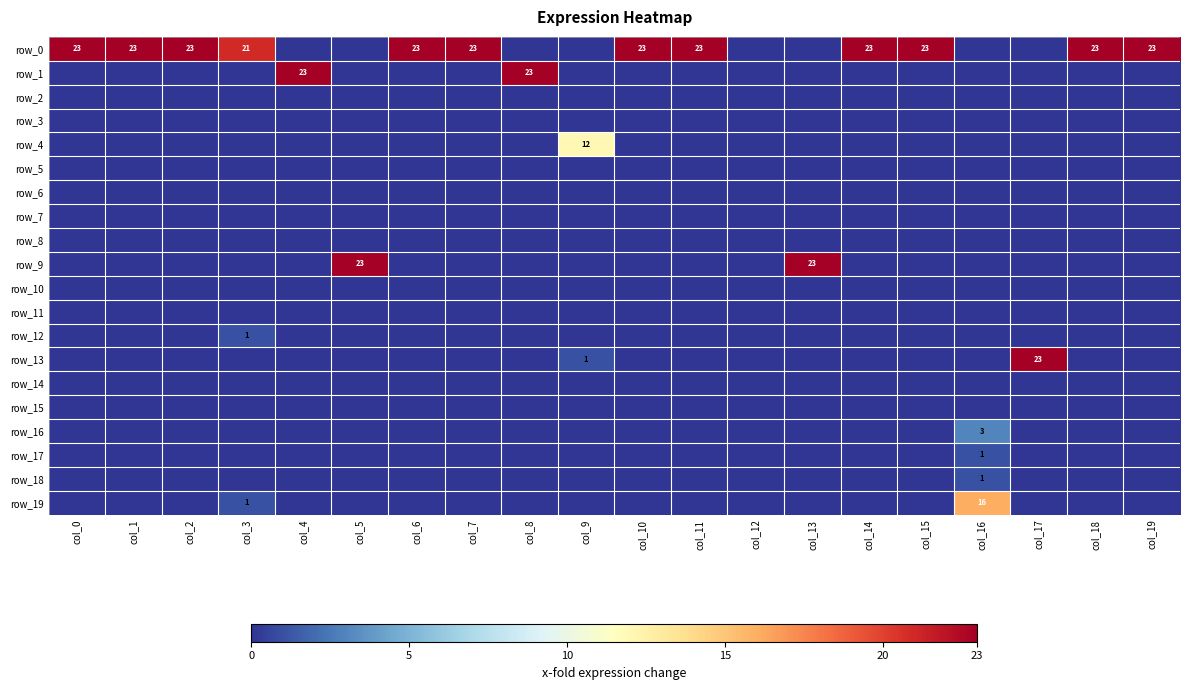

At which category does the chart reach its minimum across all series?

col_4